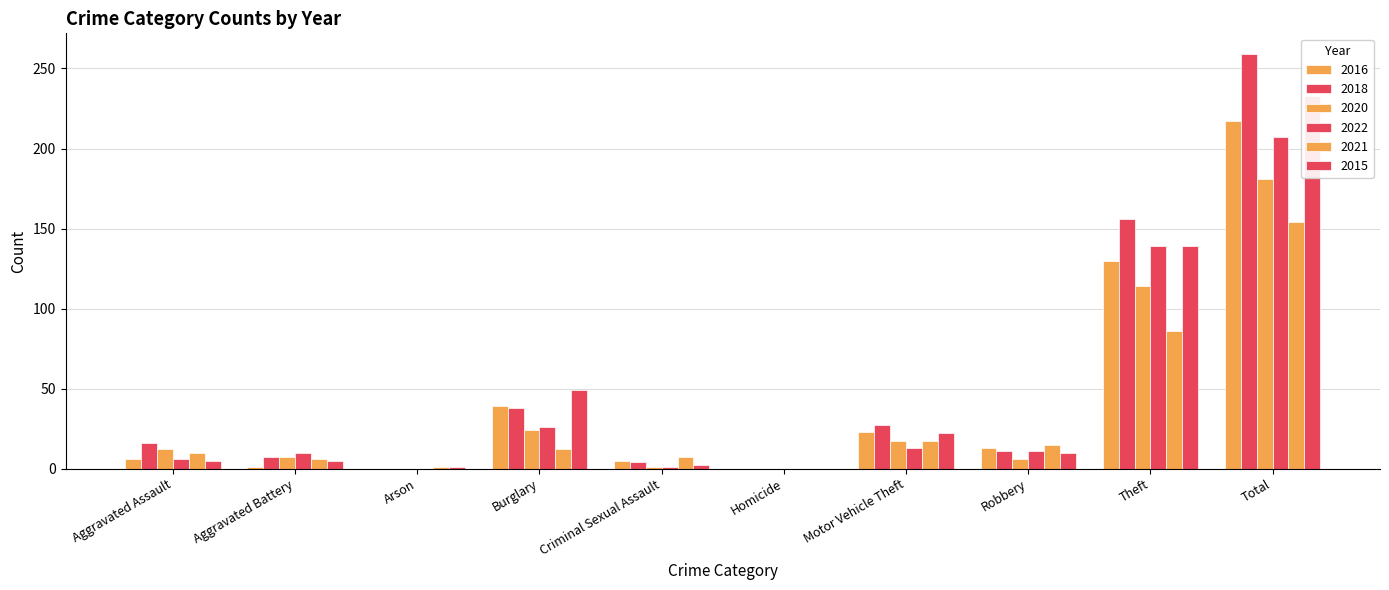

Reading left to right, what are all the values shown in this chart?

2016: Aggravated Assault=6	Aggravated Battery=1	Arson=0	Burglary=39	Criminal Sexual Assault=5	Homicide=0	Motor Vehicle Theft=23	Robbery=13	Theft=130	Total=217
2018: Aggravated Assault=16	Aggravated Battery=7	Arson=0	Burglary=38	Criminal Sexual Assault=4	Homicide=0	Motor Vehicle Theft=27	Robbery=11	Theft=156	Total=259
2020: Aggravated Assault=12	Aggravated Battery=7	Arson=0	Burglary=24	Criminal Sexual Assault=1	Homicide=0	Motor Vehicle Theft=17	Robbery=6	Theft=114	Total=181
2022: Aggravated Assault=6	Aggravated Battery=10	Arson=0	Burglary=26	Criminal Sexual Assault=1	Homicide=0	Motor Vehicle Theft=13	Robbery=11	Theft=139	Total=207
2021: Aggravated Assault=10	Aggravated Battery=6	Arson=1	Burglary=12	Criminal Sexual Assault=7	Homicide=0	Motor Vehicle Theft=17	Robbery=15	Theft=86	Total=154
2015: Aggravated Assault=5	Aggravated Battery=5	Arson=1	Burglary=49	Criminal Sexual Assault=2	Homicide=0	Motor Vehicle Theft=22	Robbery=10	Theft=139	Total=233